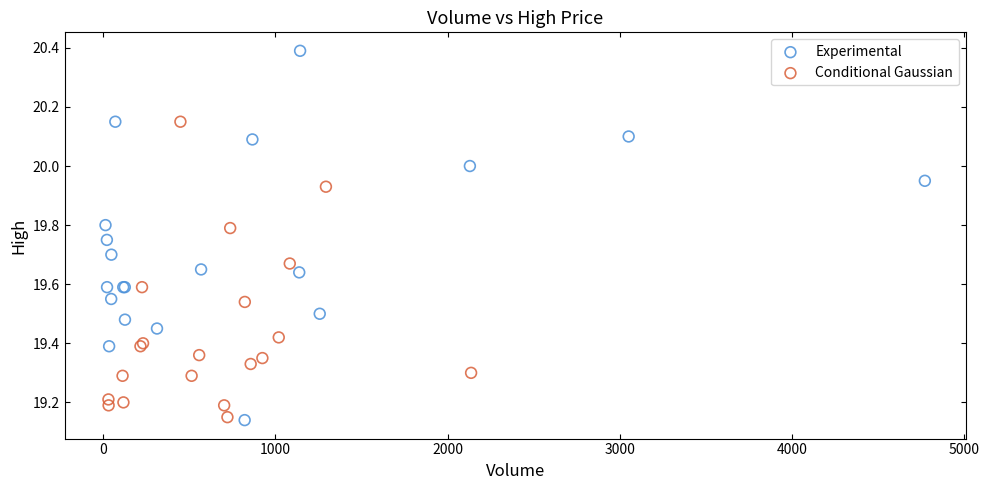

Which series contains the highest Y value?

Experimental